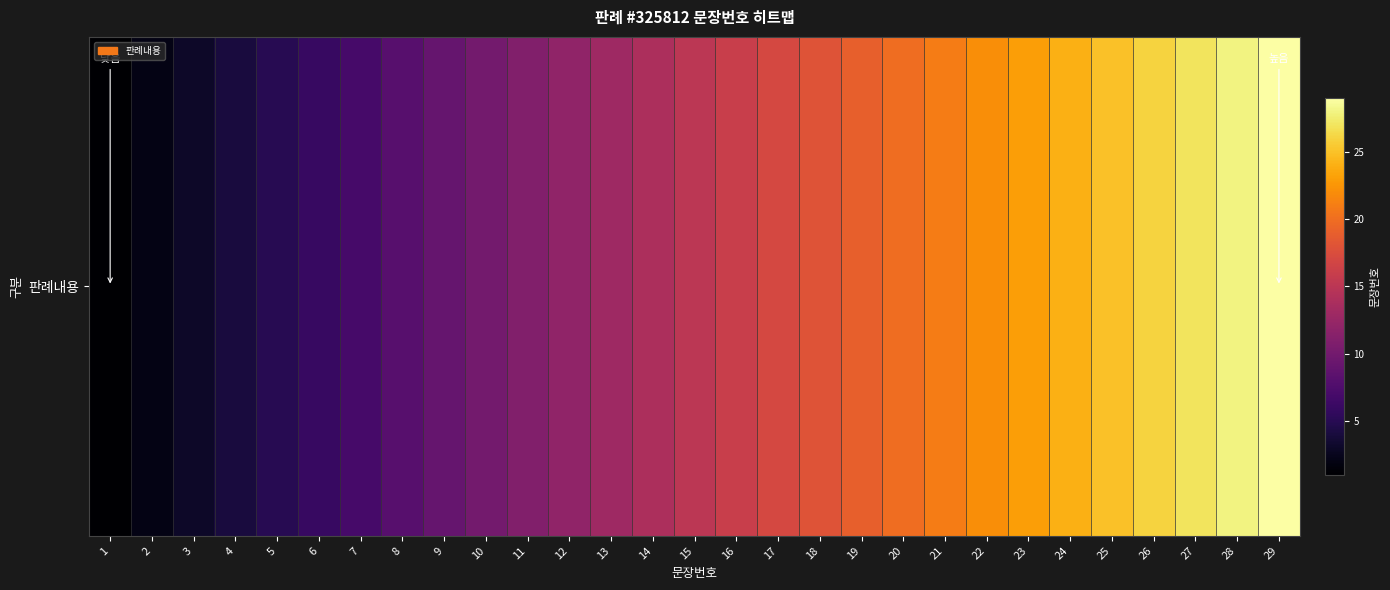

The chart shows a value of 7 at 18. True or false?

False